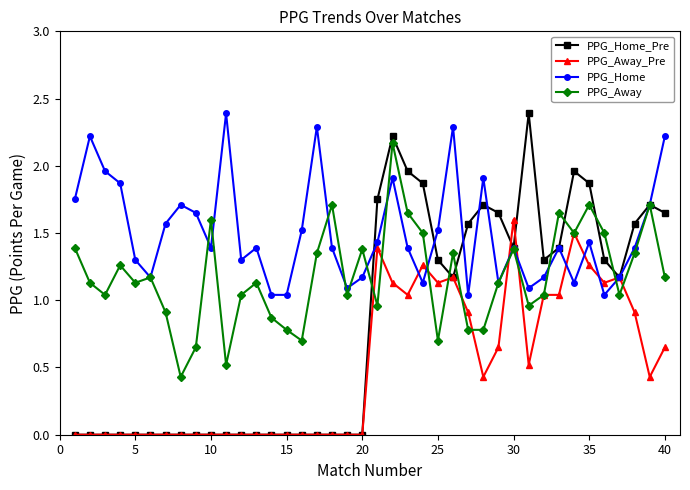

What is the greatest value displayed?

2.4